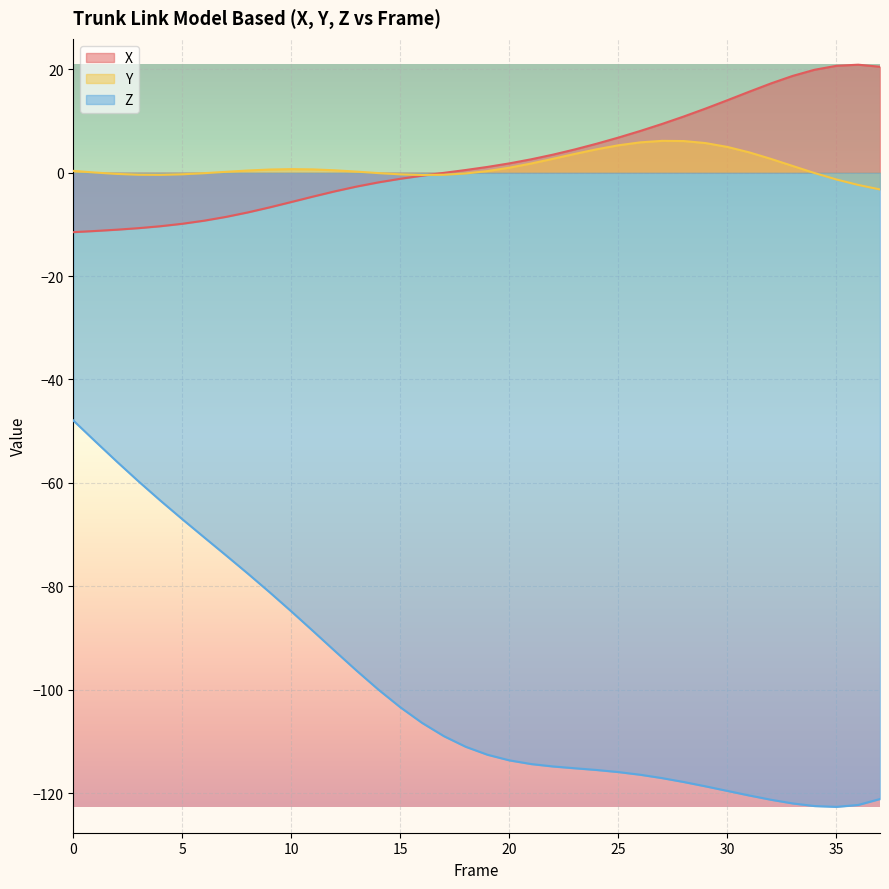

How many lines are shown in the chart?

3